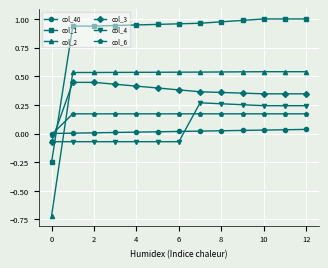

Which series has the largest range (max minus min)?

col_2